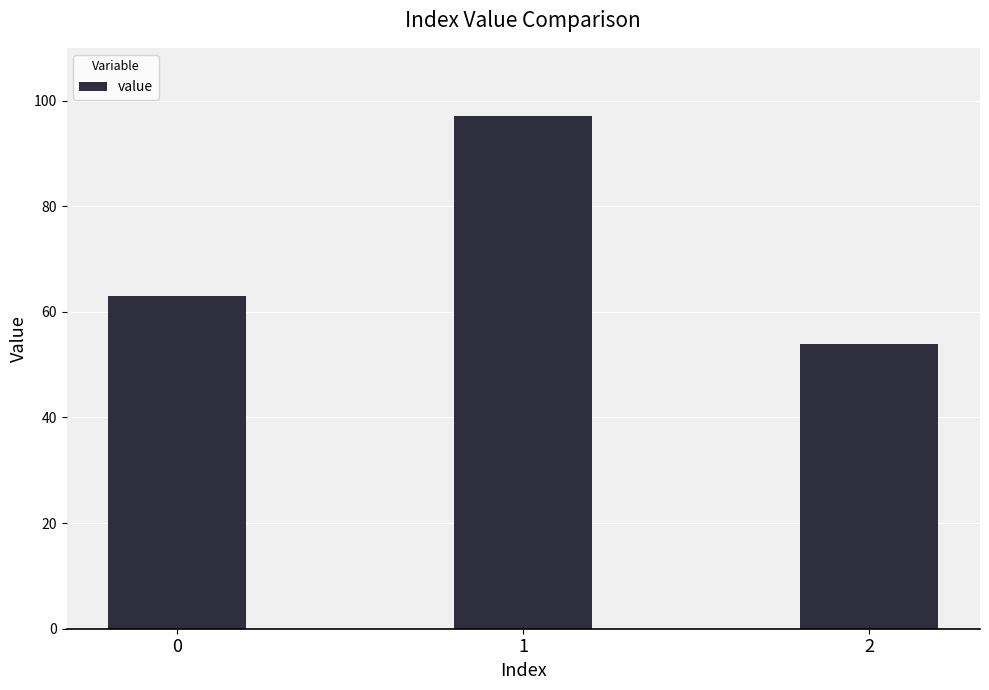

Reading right to left, list all the values displayed in this chart.

54	97	63